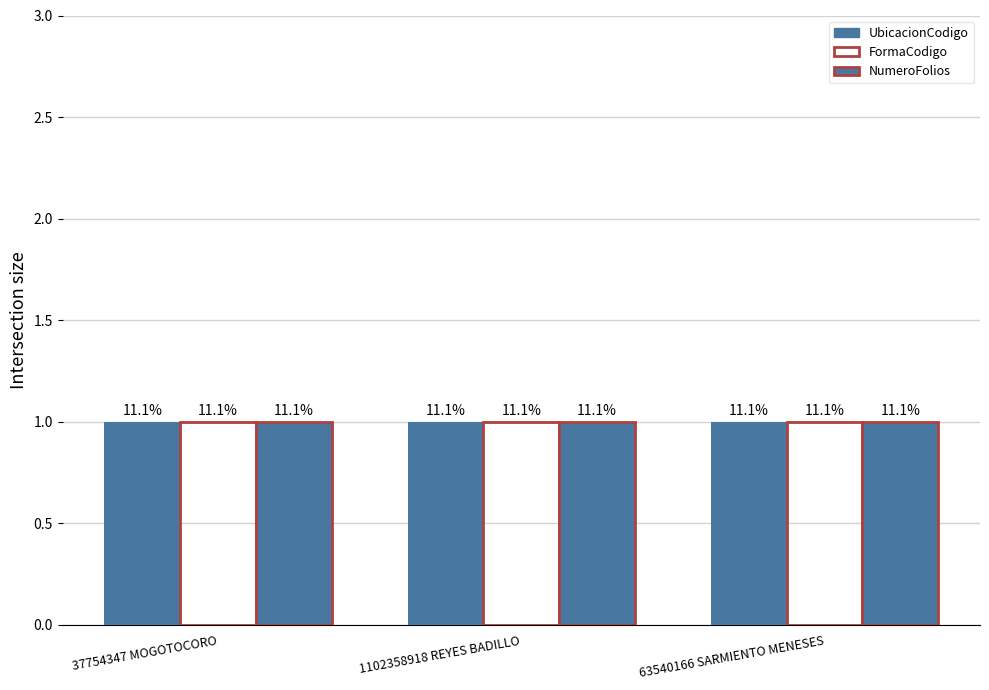

What is the sum of the NumeroFolios values at 63540166 SARMIENTO MENESES and 1102358918 REYES BADILLO?

2.0